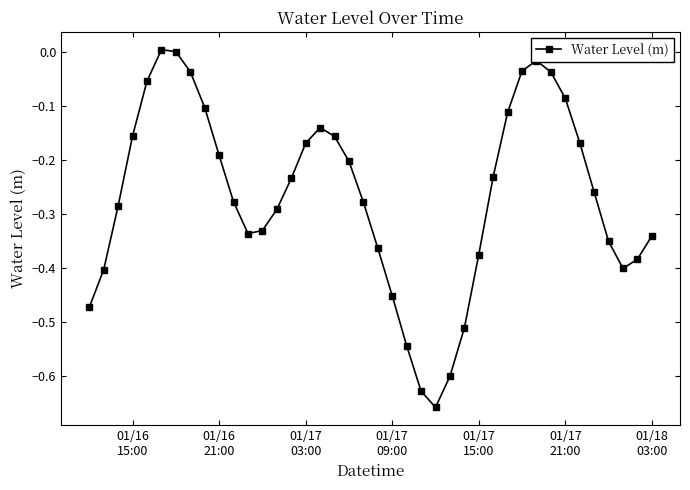

True or false: there are more than 0 points higher than both neighbors.

True